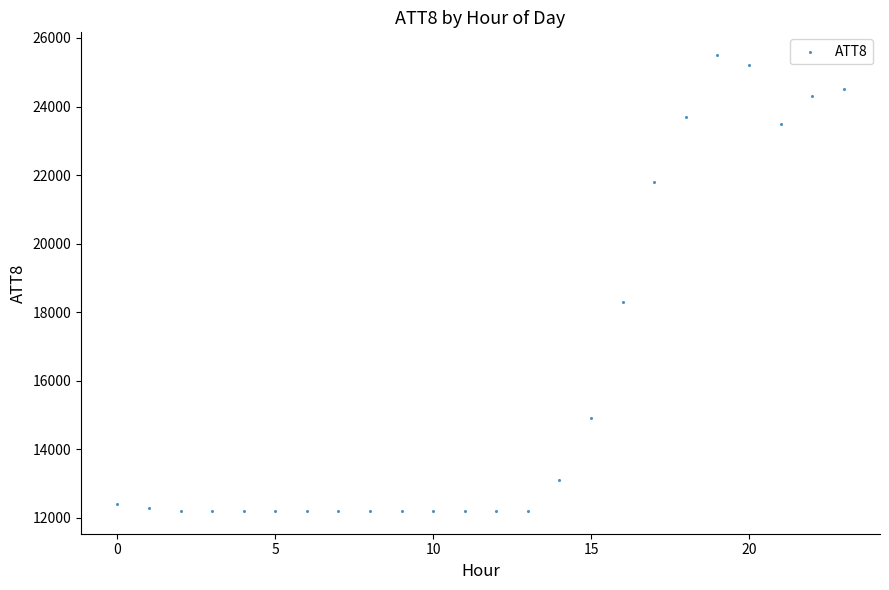

What Y value in the scatter plot is closest to 18850?

18300